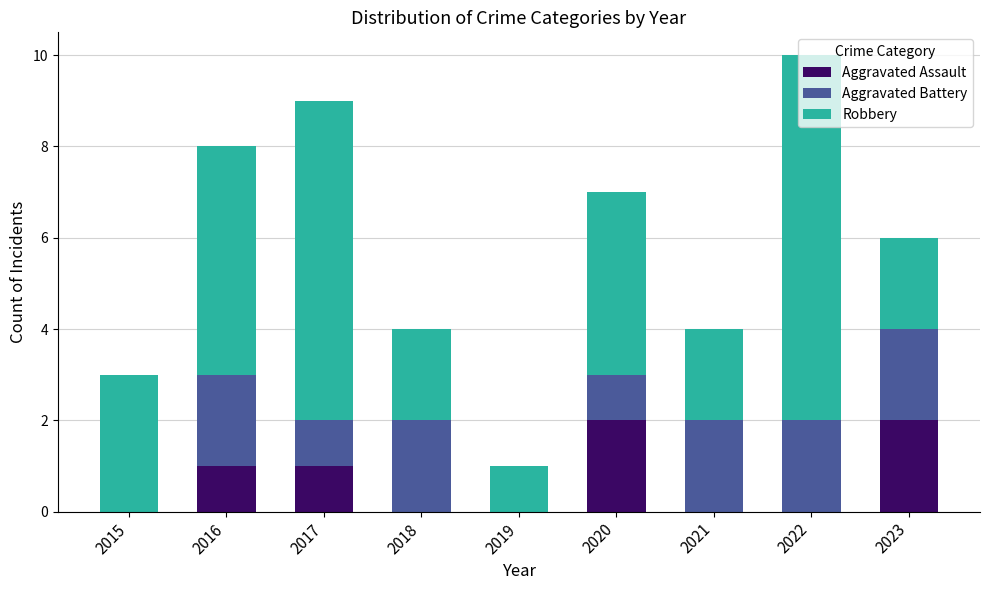

The value of Aggravated Assault at 2020 is 1. True or false?

False